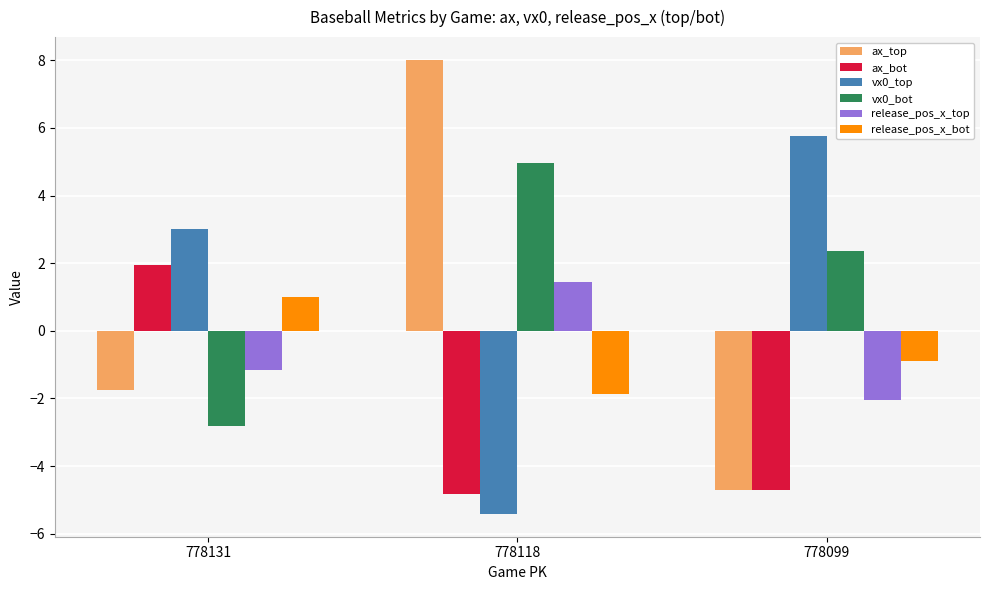

Read the ax_top value at 778118.

8.0